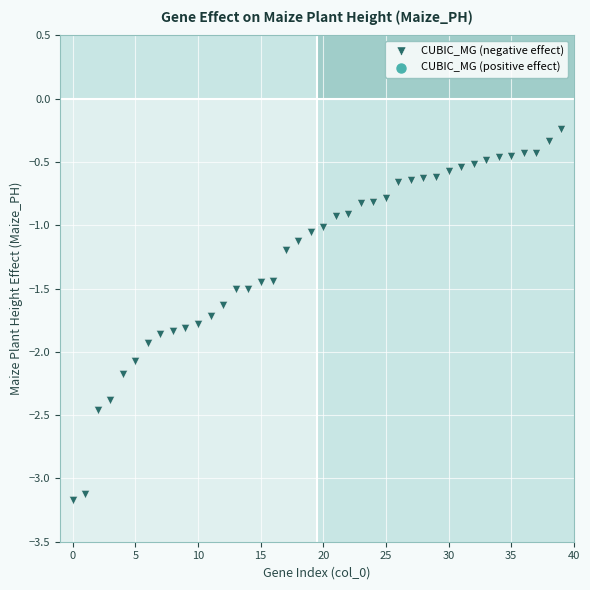

How many data points are displayed?

40